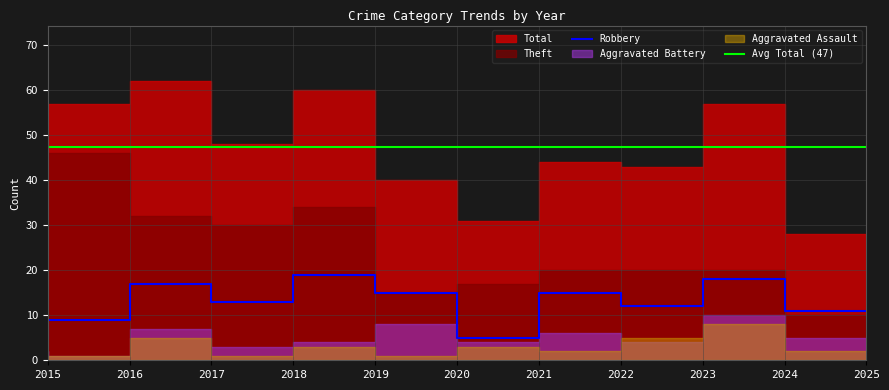

What is the sum of the Total values at 2025 and 2021?

59